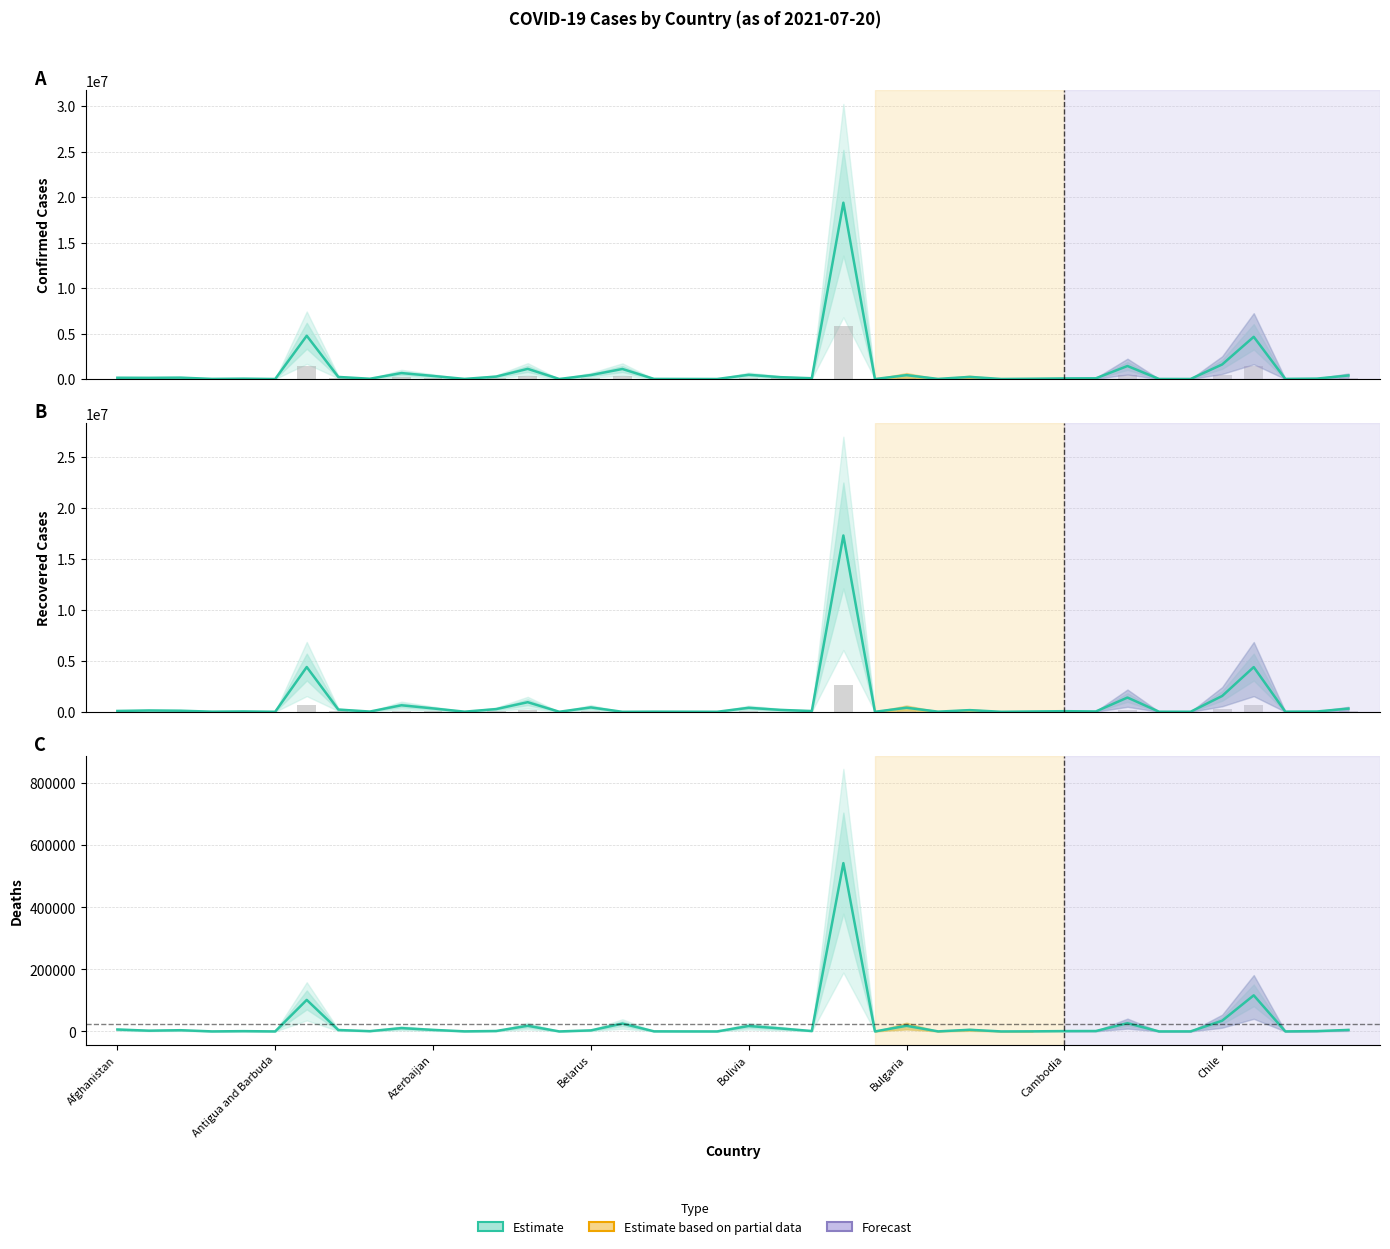

Which series changed the most between 18 and 32?

Confirmed (Estimate)